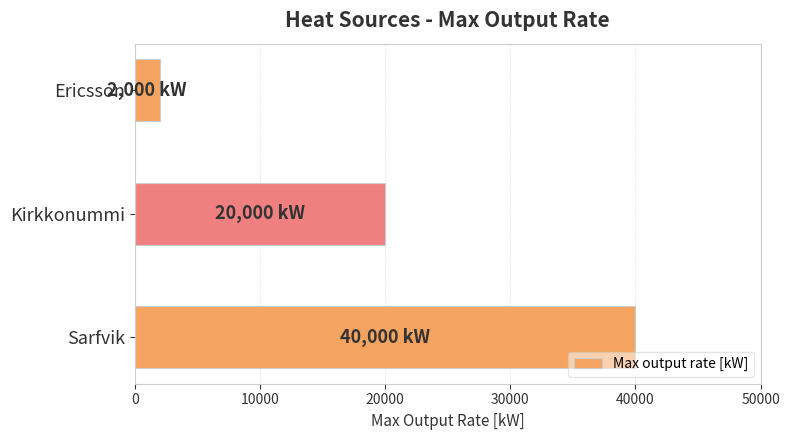

True or false: the data shows 14409 at Sarfvik.

False